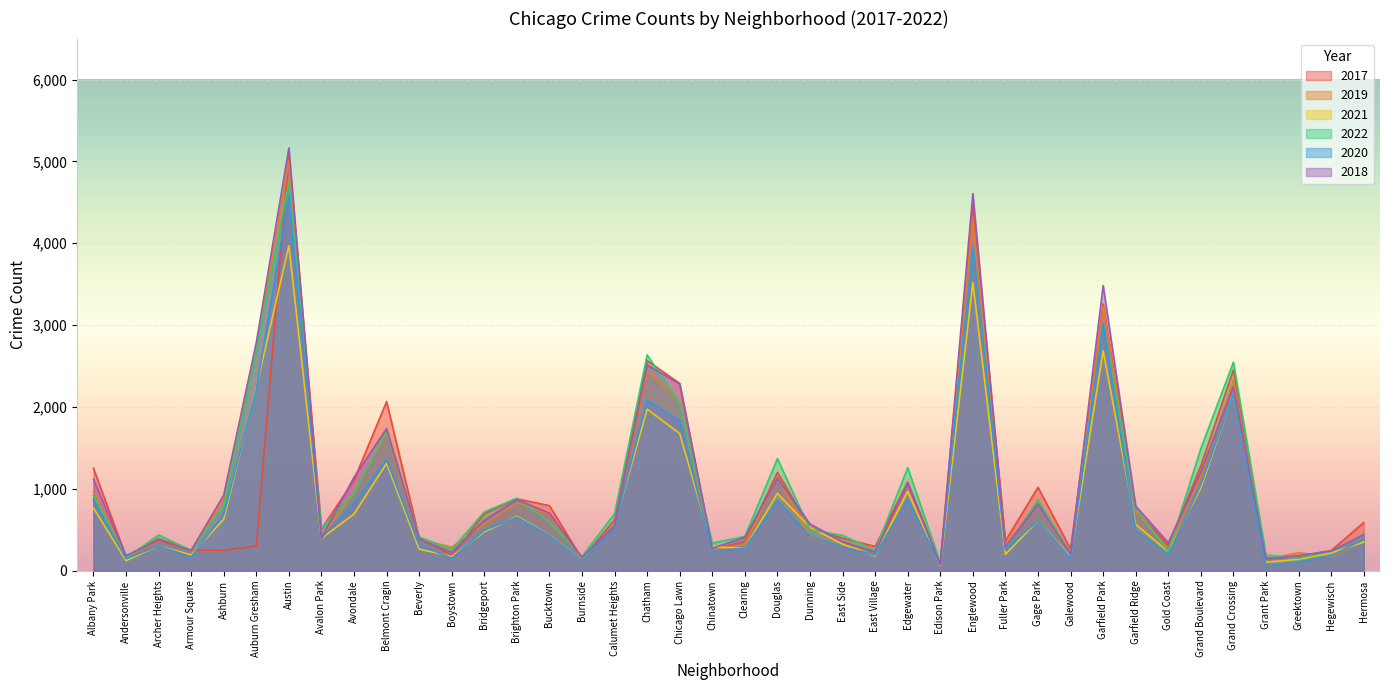

Which series ends up on top after the final intersection of 2021 and 2020?

2020